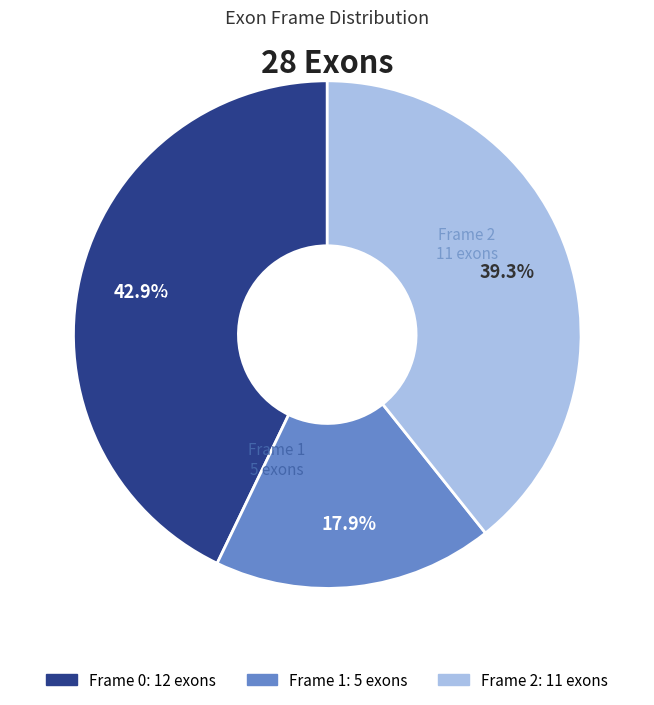

Count the number of slices in the pie.

3